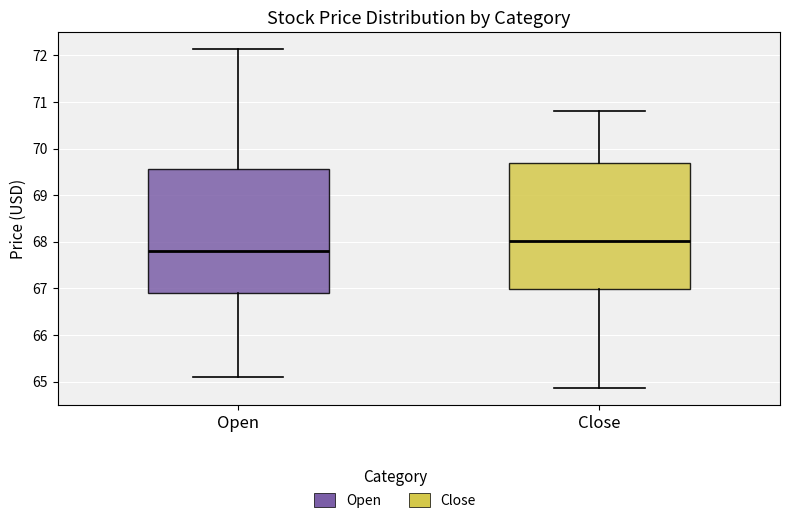

Which box's median line is the lowest?

Open